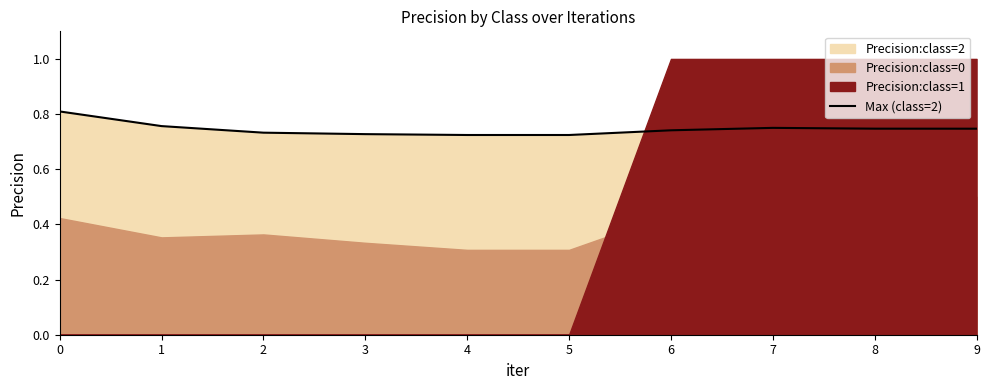

The value of Max (class=2) at 7 is 0.4. True or false?

False